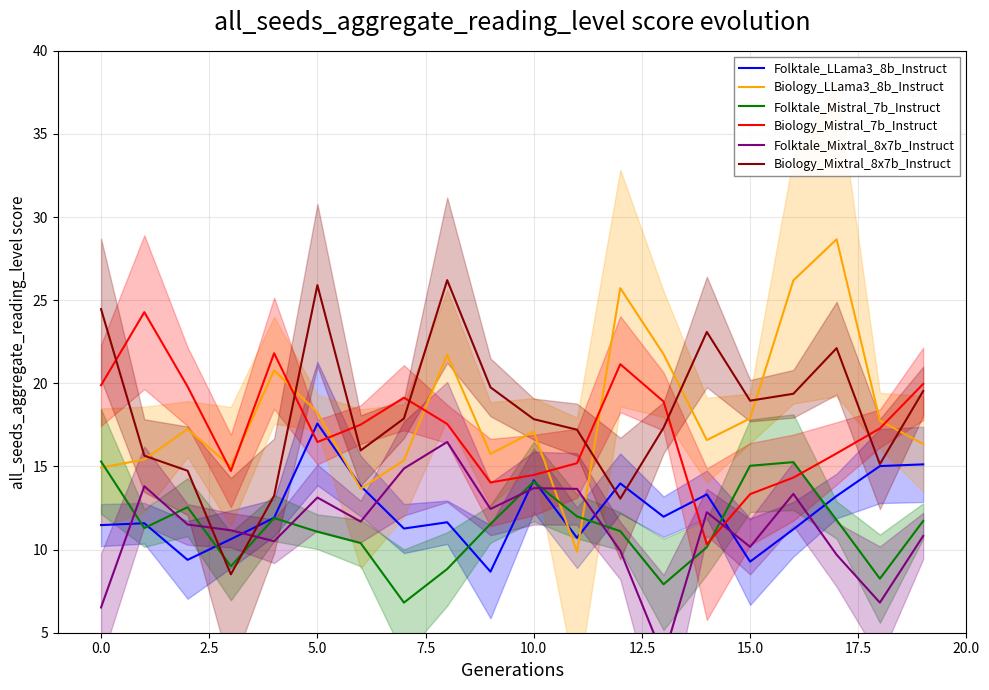

What is the difference between the highest and lowest values at 13?

18.2